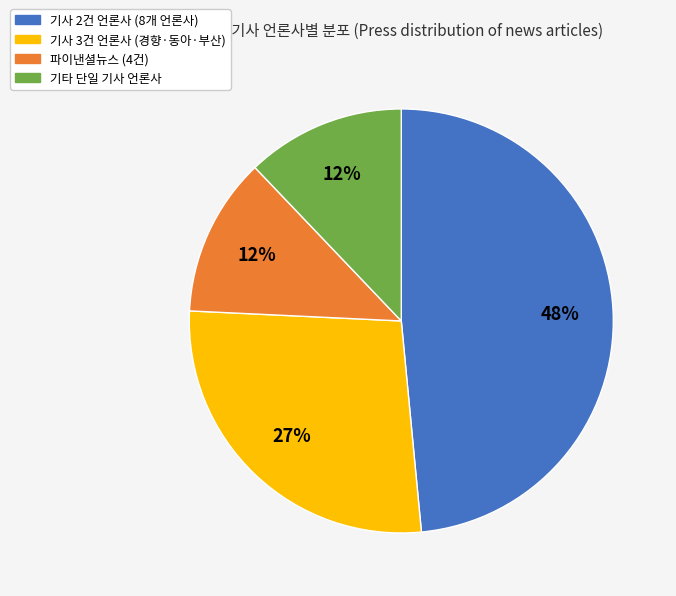

Is there any slice that represents more than half of the pie?

No